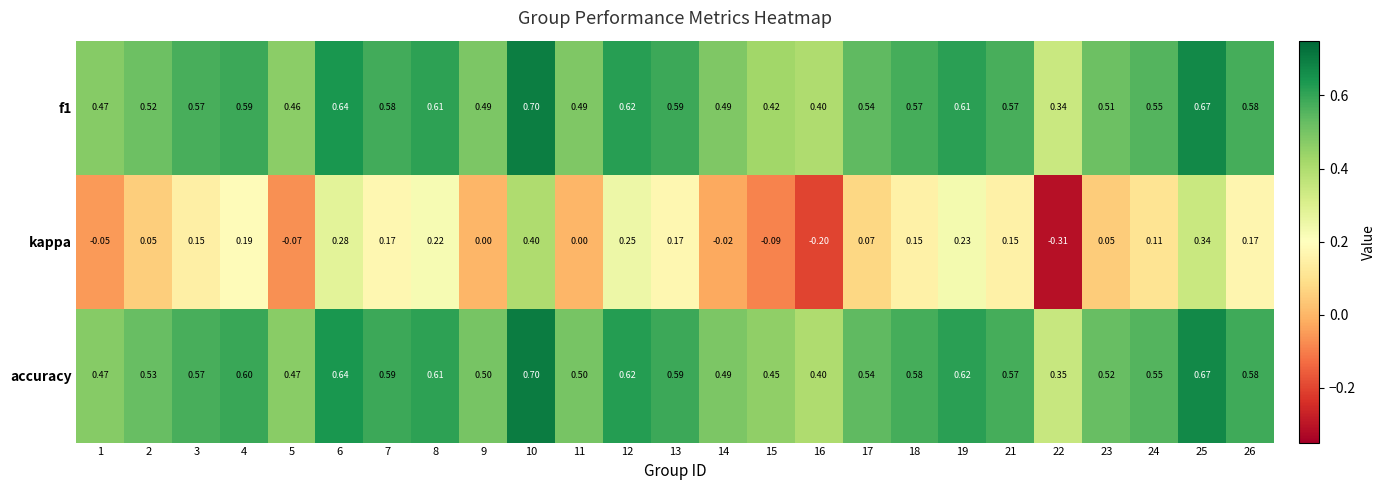

Is the value of f1 at 13 greater than the value of accuracy at 17?

Yes